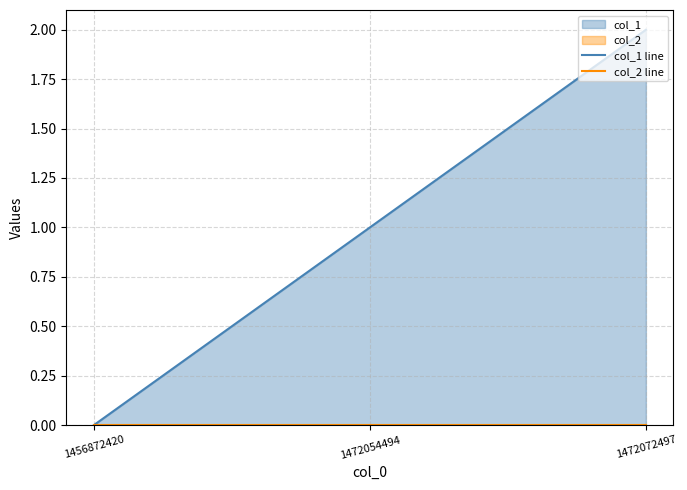

What is the spread (max minus min) of values at 1472054494?

1